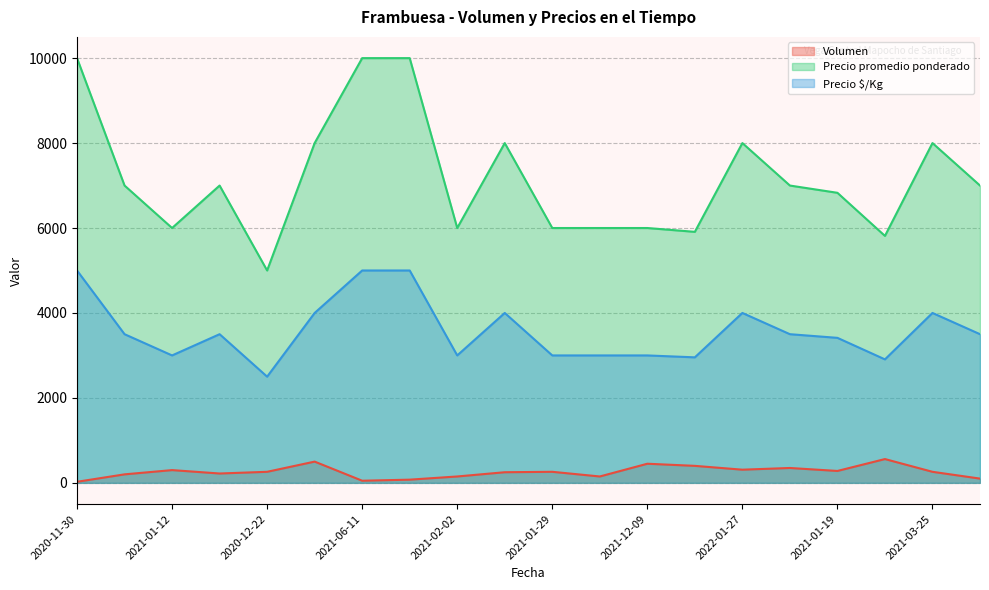

True or false: Precio promedio ponderado has a value of 8758 at 2021-02-02.

False